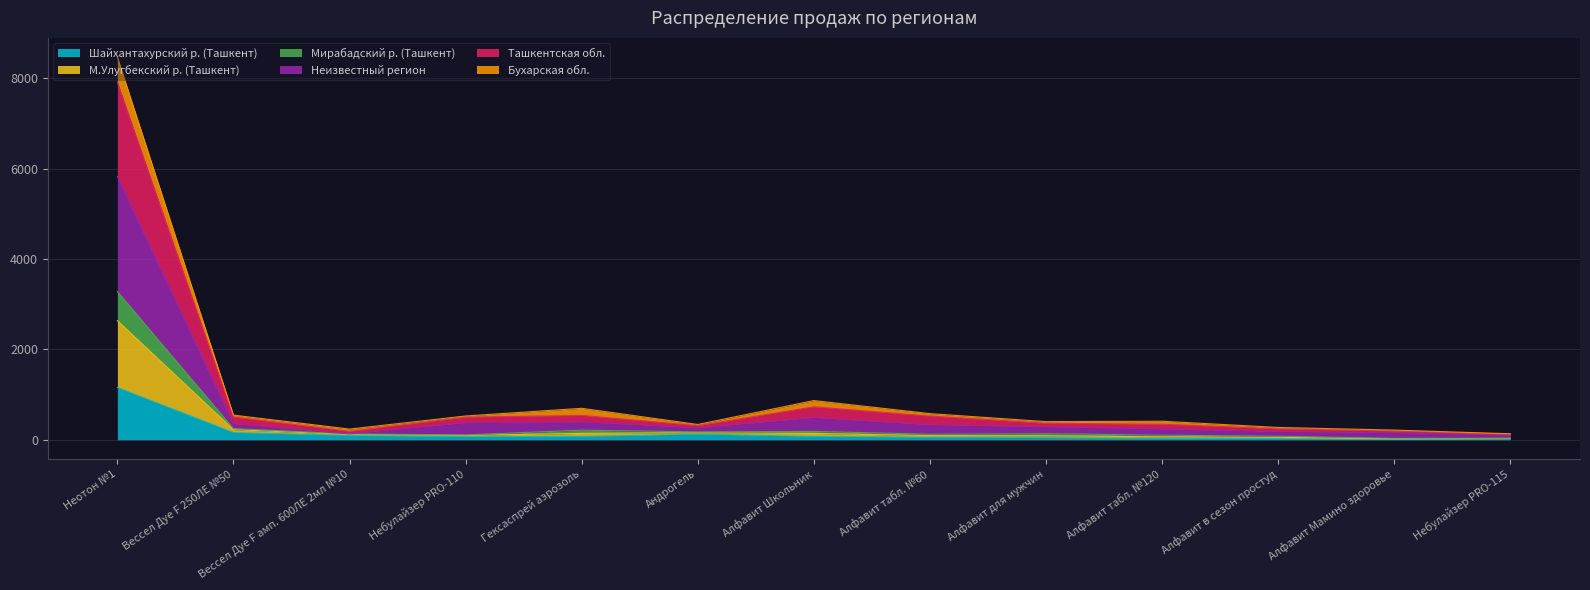

What position from the right is Алфавит Школьник?

7